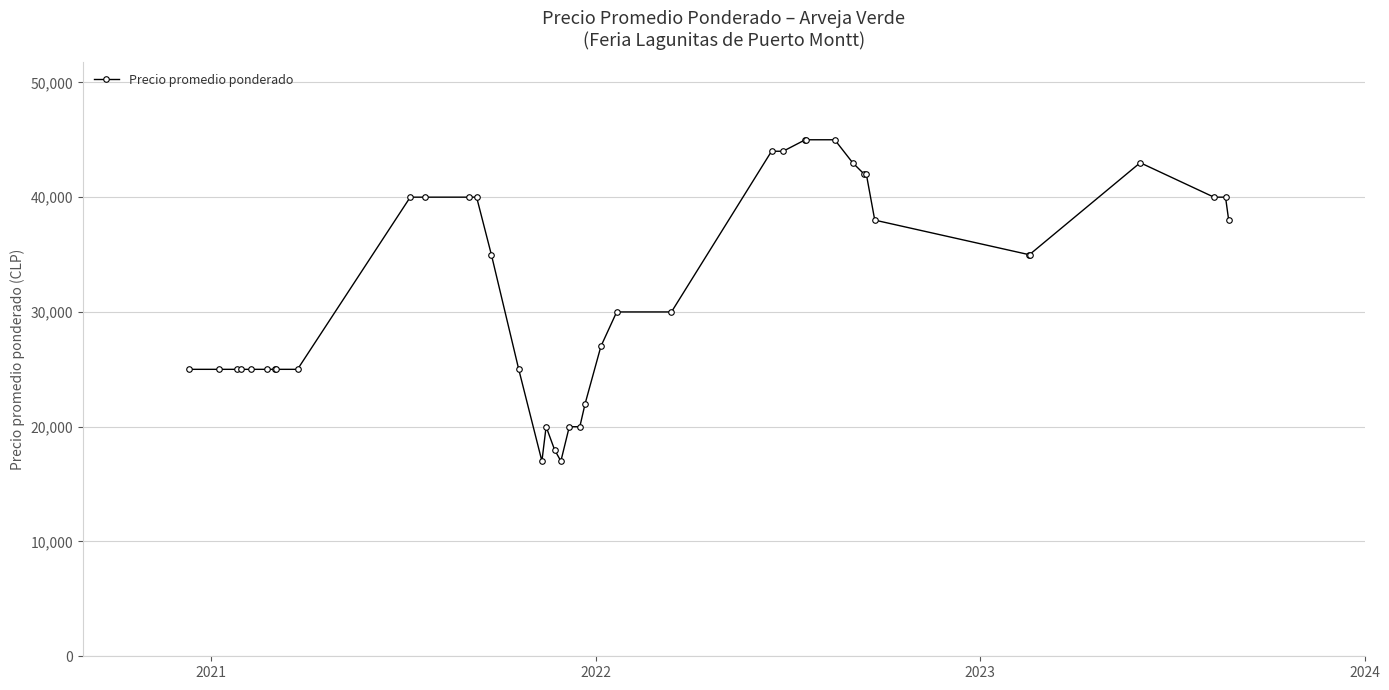

What is the sum of all values?

1285000